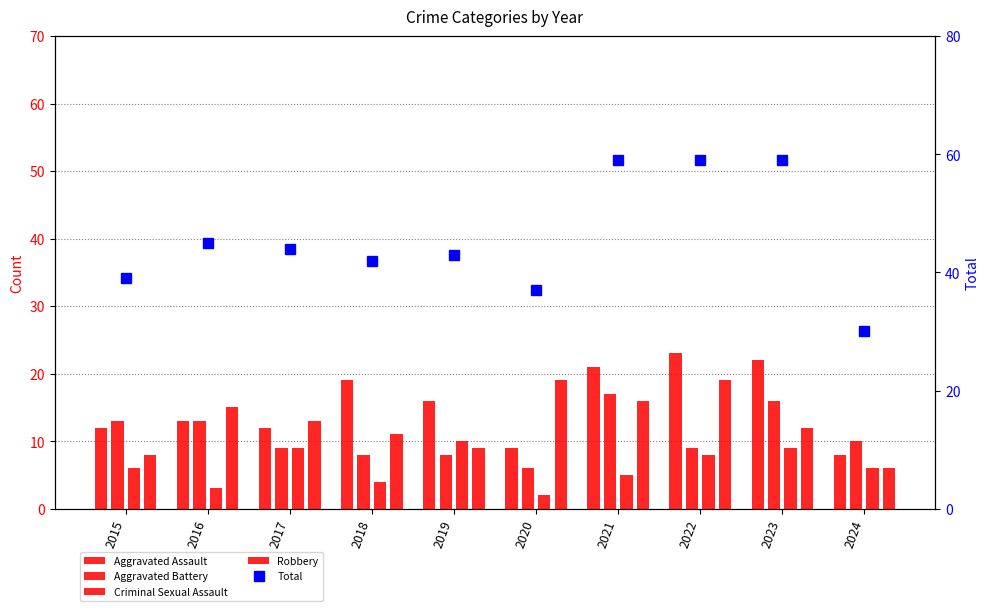

Which series has the widest spread of values?

Total